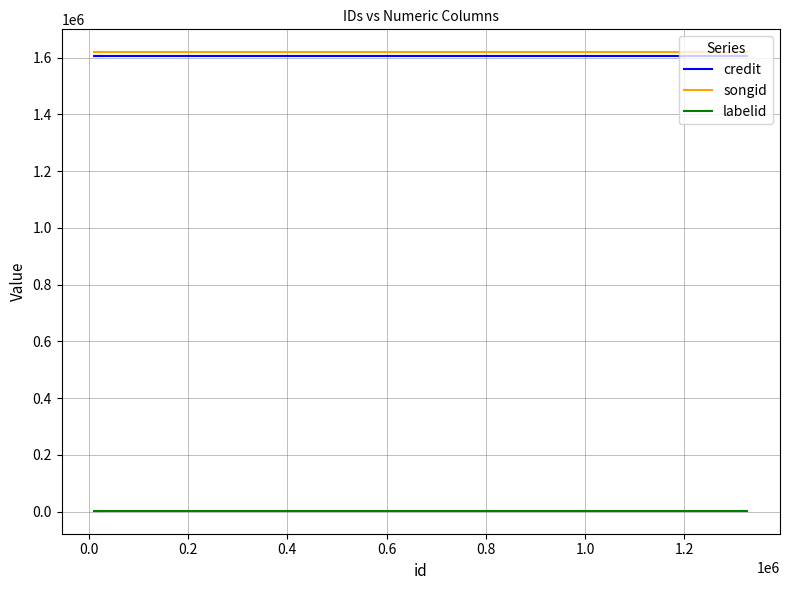

The value of songid at 0.2 is 1618826. True or false?

True